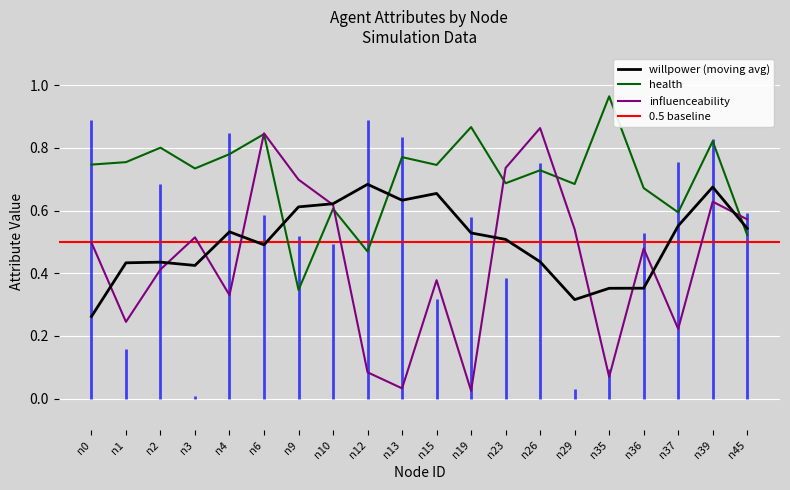

What value does the influenceability series have at n26?

0.9